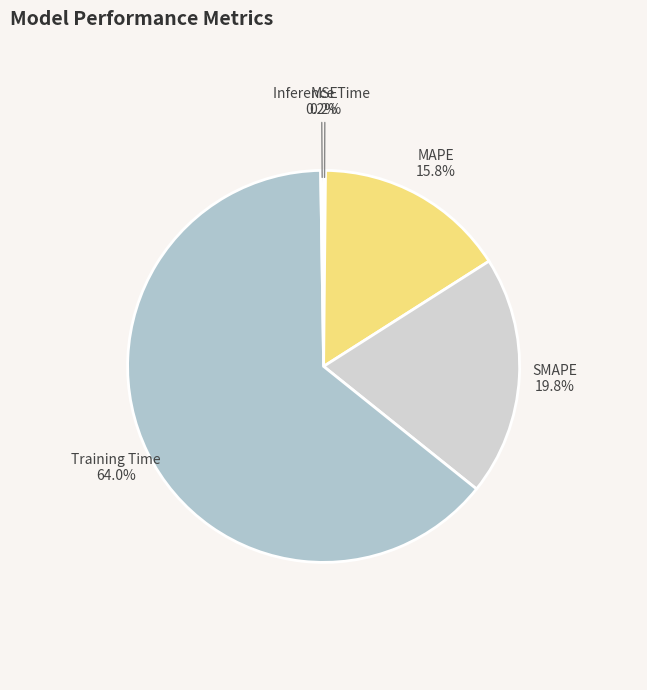

Is there a majority slice in this chart?

Yes